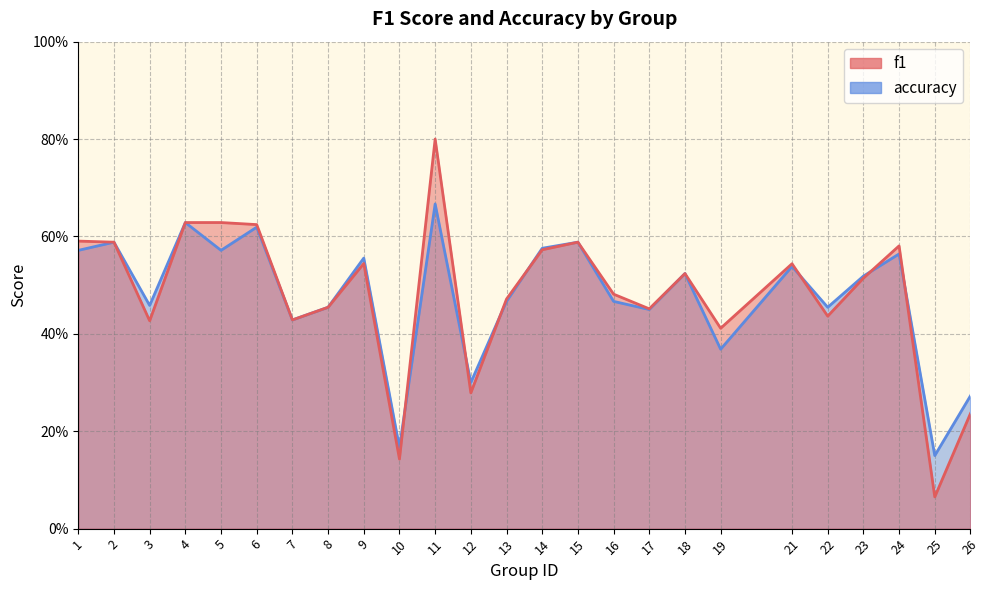

Rank the series at 4 from lowest to highest value.

f1, accuracy